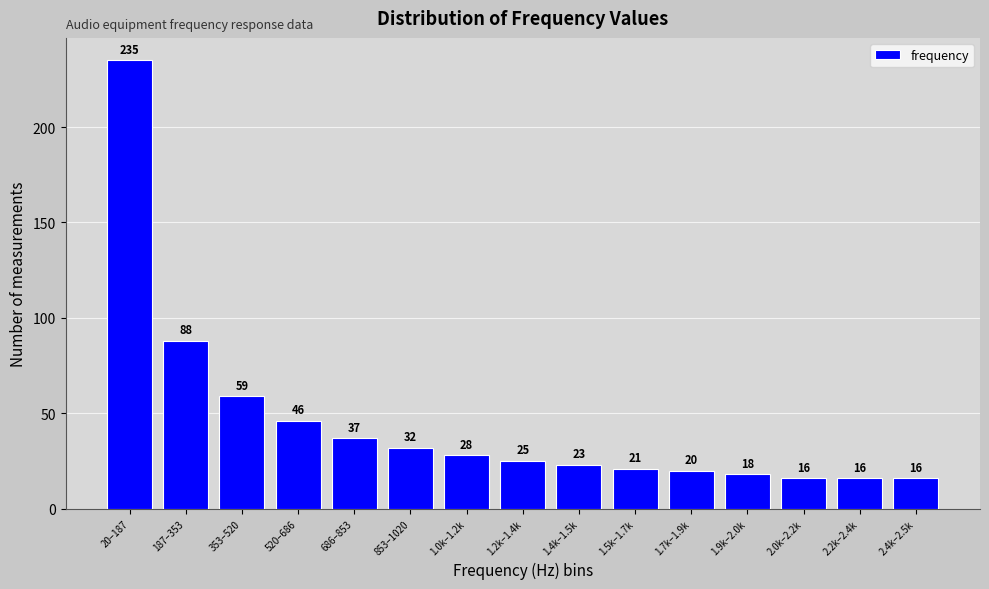

Reading left to right, transcribe all the data shown in this chart.

235	88	59	46	37	32	28	25	23	21	20	18	16	16	16